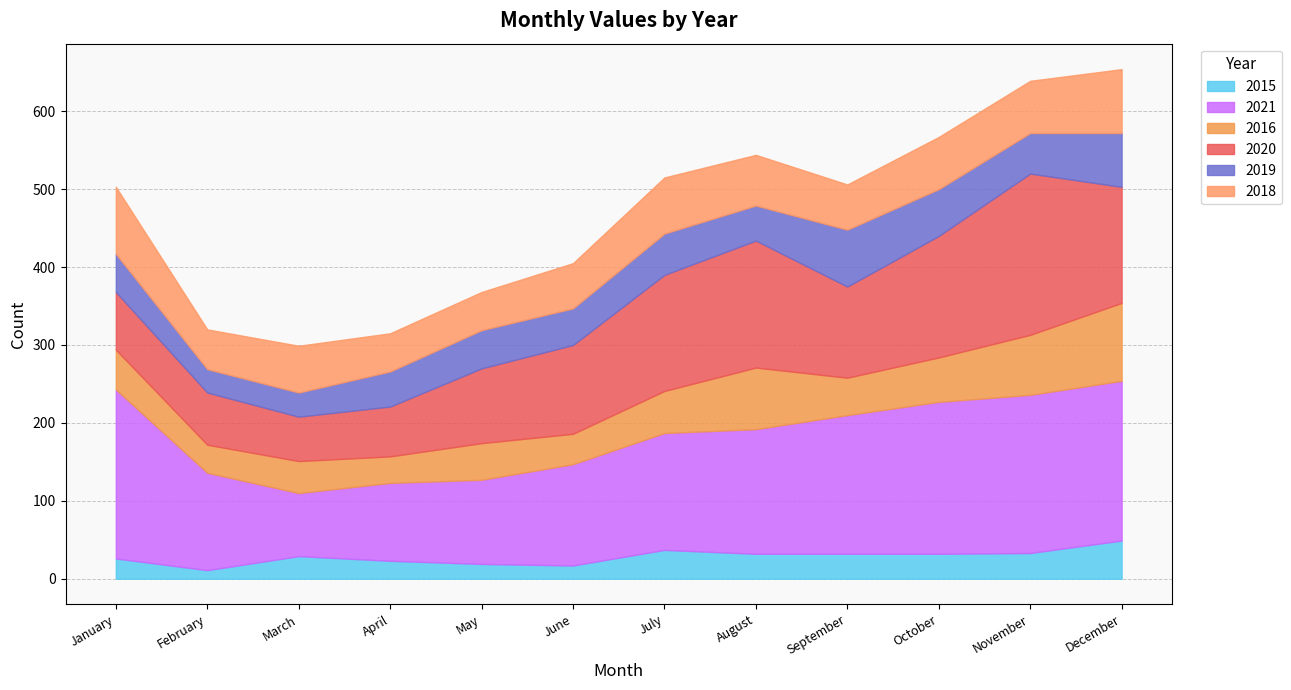

Does the chart have visible grid lines?

Yes